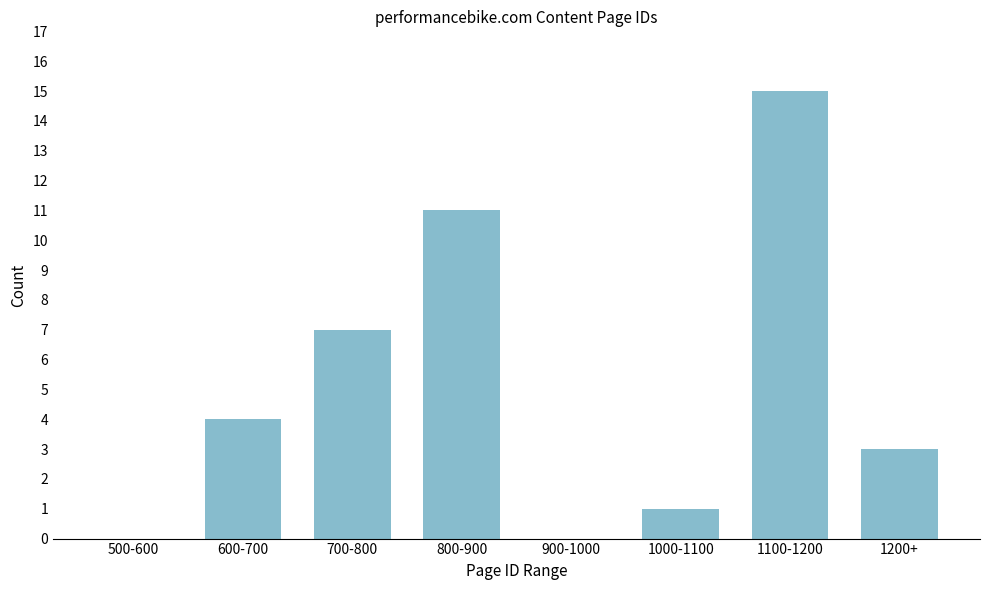

Reading left to right, what are all the values shown in this chart?

500-600=0	600-700=4	700-800=7	800-900=11	900-1000=0	1000-1100=1	1100-1200=15	1200+=3